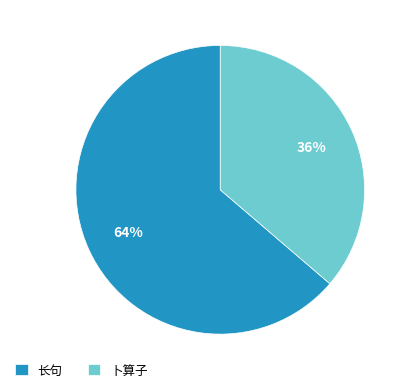

Combined, do 卜算子 and 长句 account for over 50%?

Yes